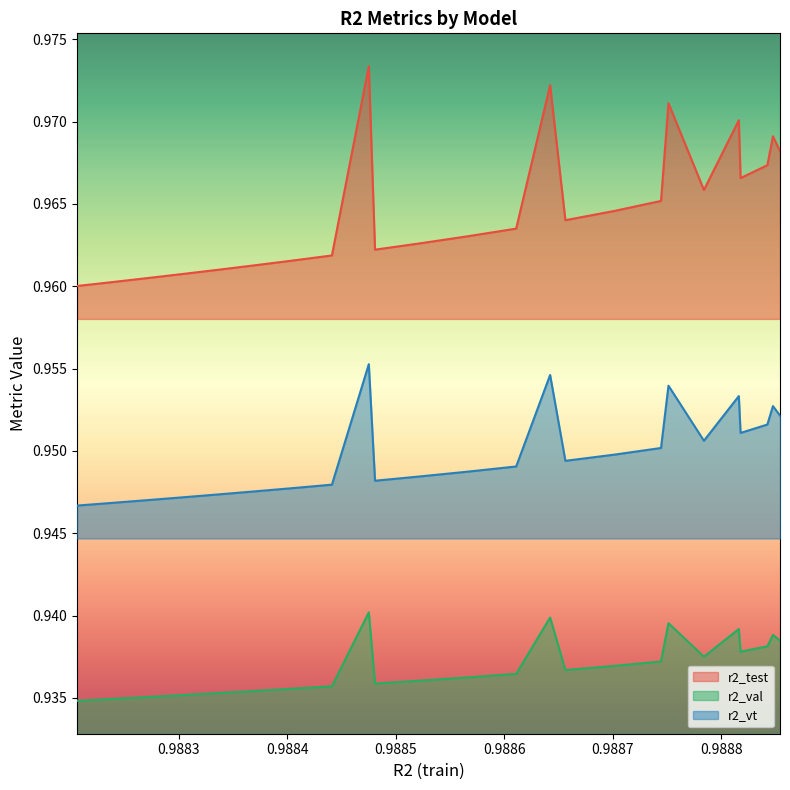

List the series in order of their overall mean, highest first.

r2_test, r2_vt, r2_val